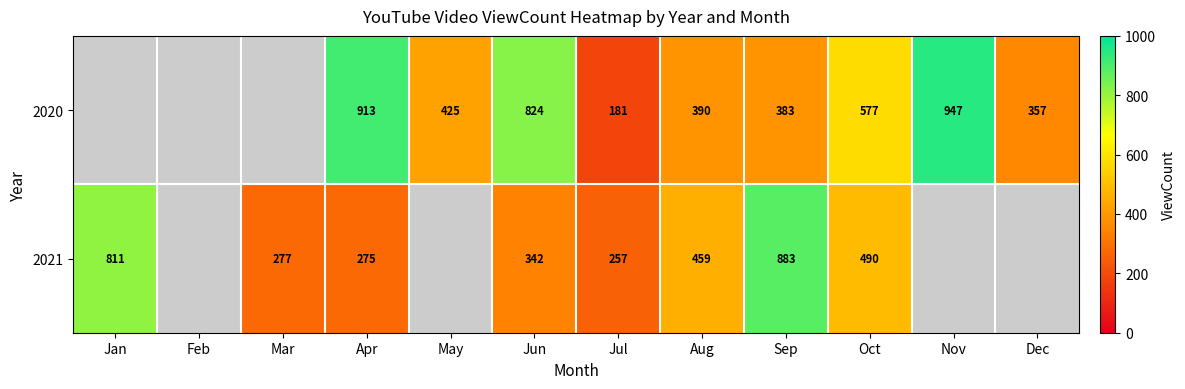

Between May and Dec, which is larger?

May